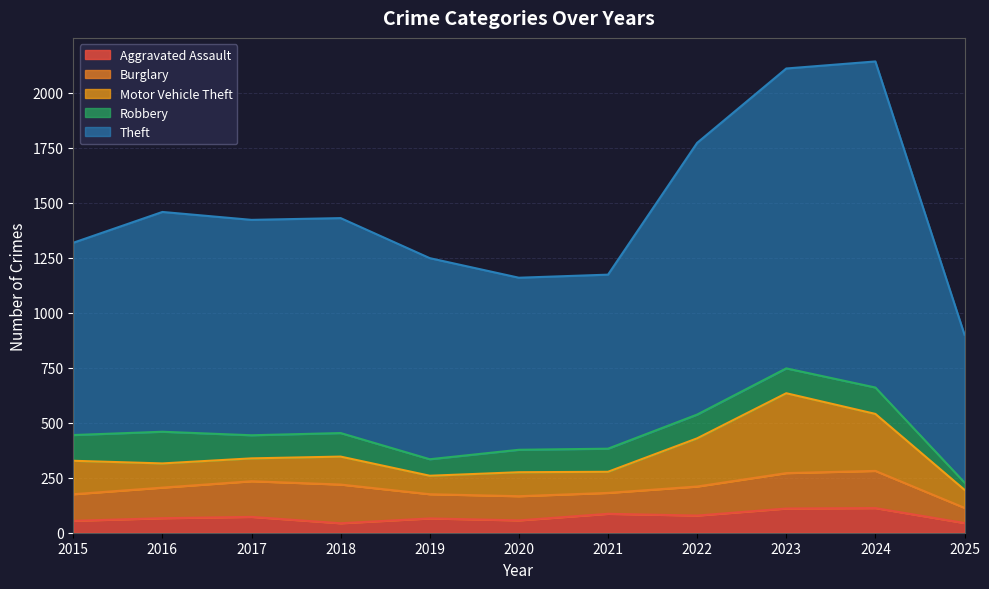

What is the approximate value of Robbery at 2025?

33